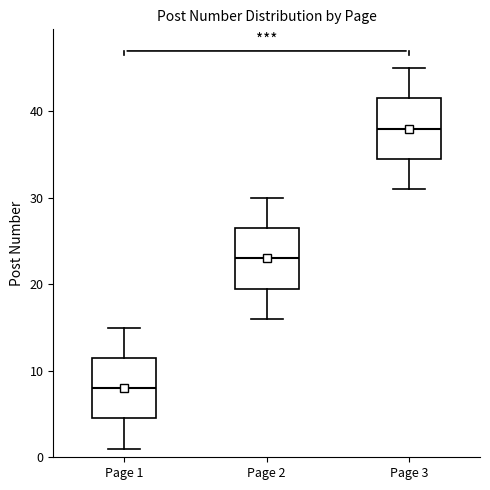

Reading left to right, transcribe this box plot: for each box, give where its median line is, the range the box spans, and where its two whiskers end, as read against the y-axis. The values are not printed on the chart, so give them approximately, as read against the axis.

Page 1: median 8, box 5 to 12, whiskers 1 to 15
Page 2: median 23, box 20 to 27, whiskers 16 to 30
Page 3: median 38, box 35 to 42, whiskers 31 to 45